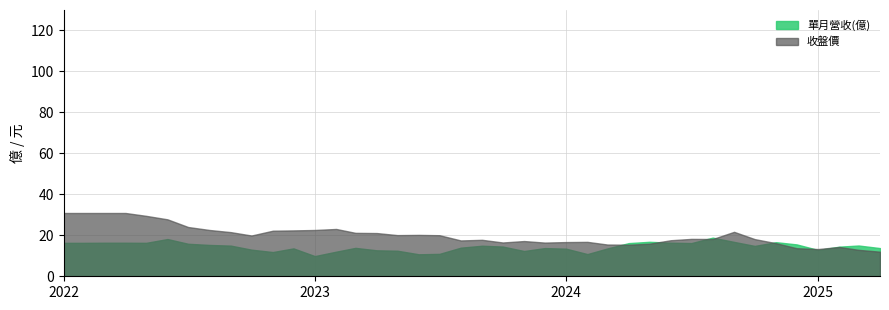

Rank the series by their average value, from highest to lowest.

收盤價, 單月營收(億)